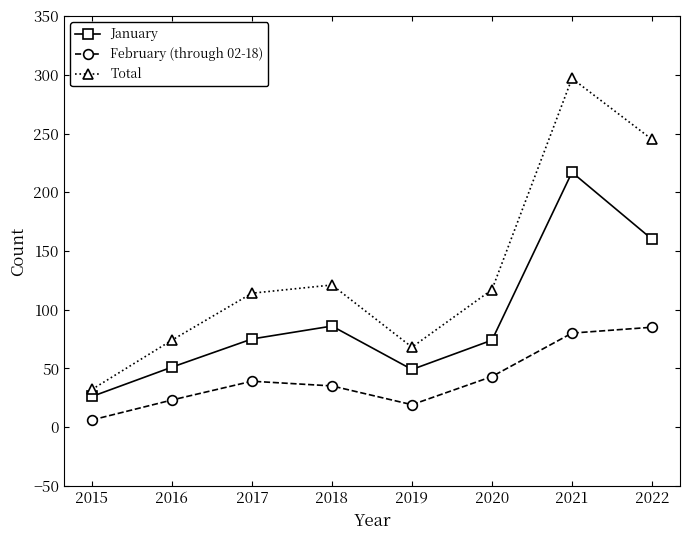

List the series in order of their peak value, lowest first.

February (through 02-18), January, Total